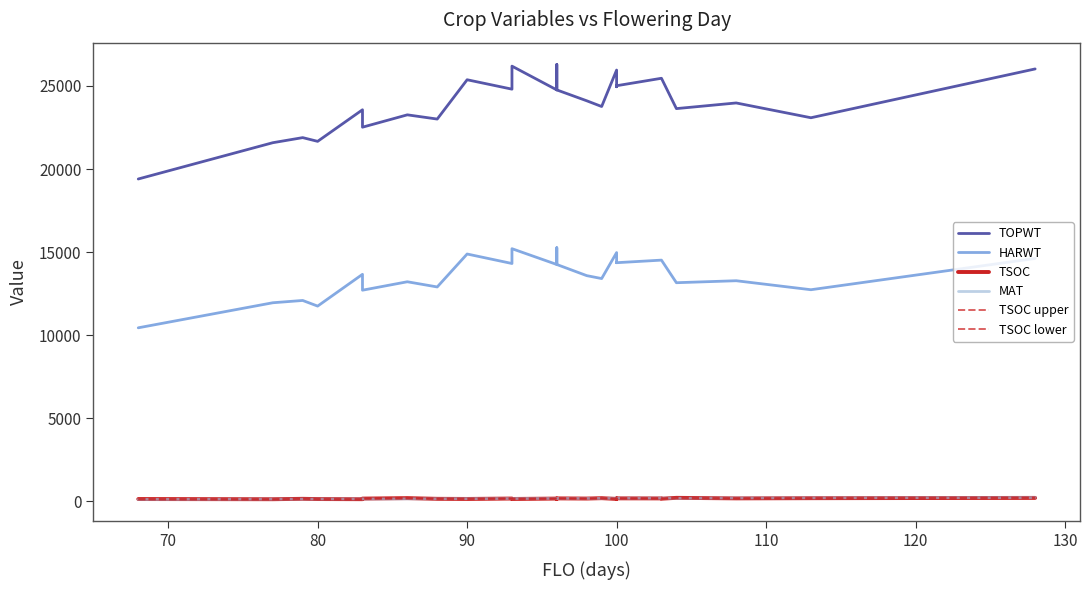

True or false: MAT and TOPWT cross at least once.

False